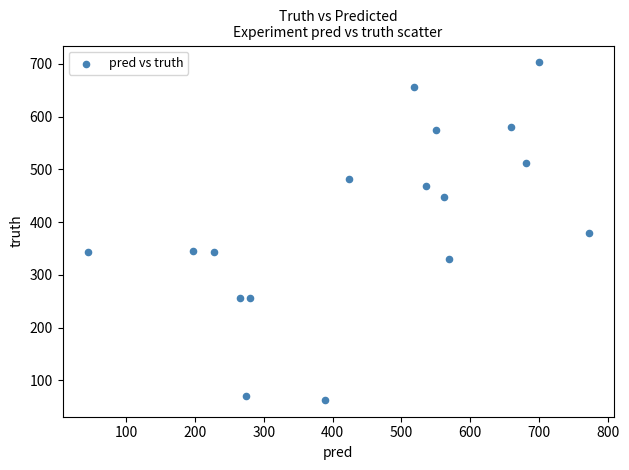

What is the range of Y values (max minus min)?

640